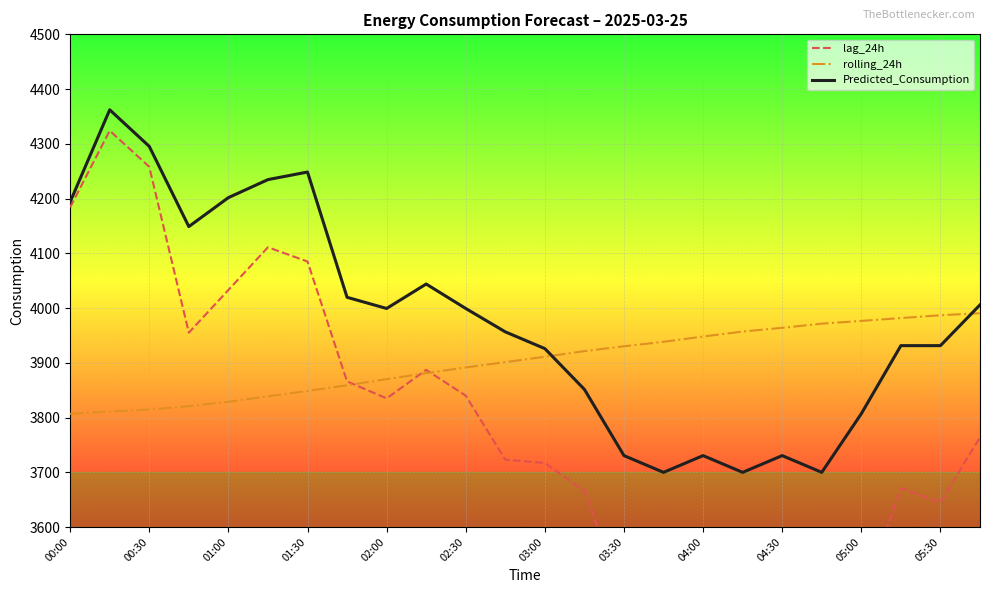

What is the value of the lag_24h point at the 12th from the left?

3723.0